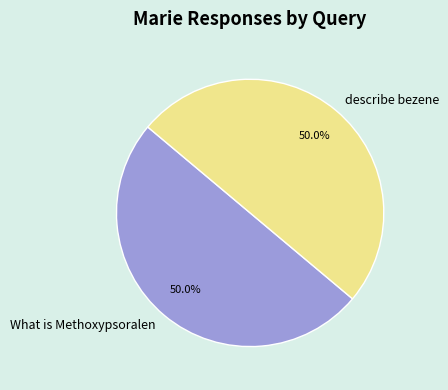

Approximately how many times larger is the value at describe bezene compared to What is Methoxypsoralen?

1.0